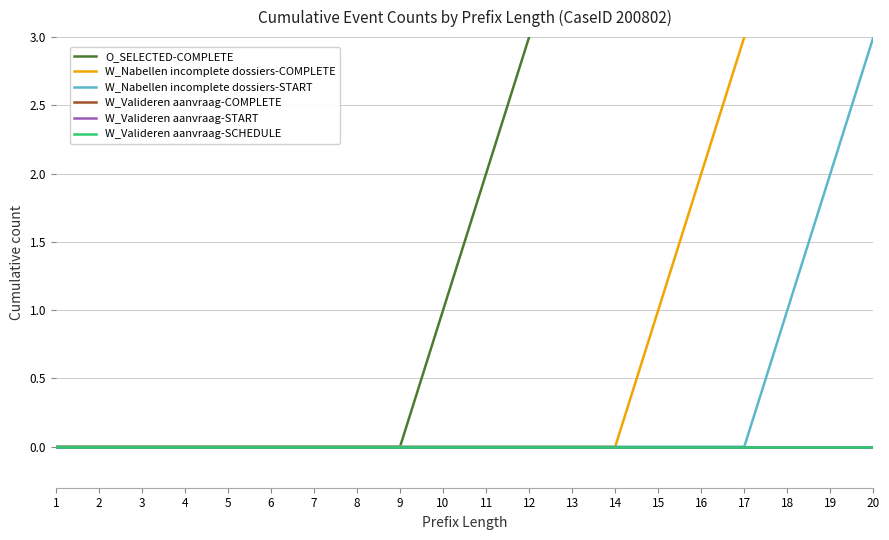

Which has a higher value, 13 or 10?

13